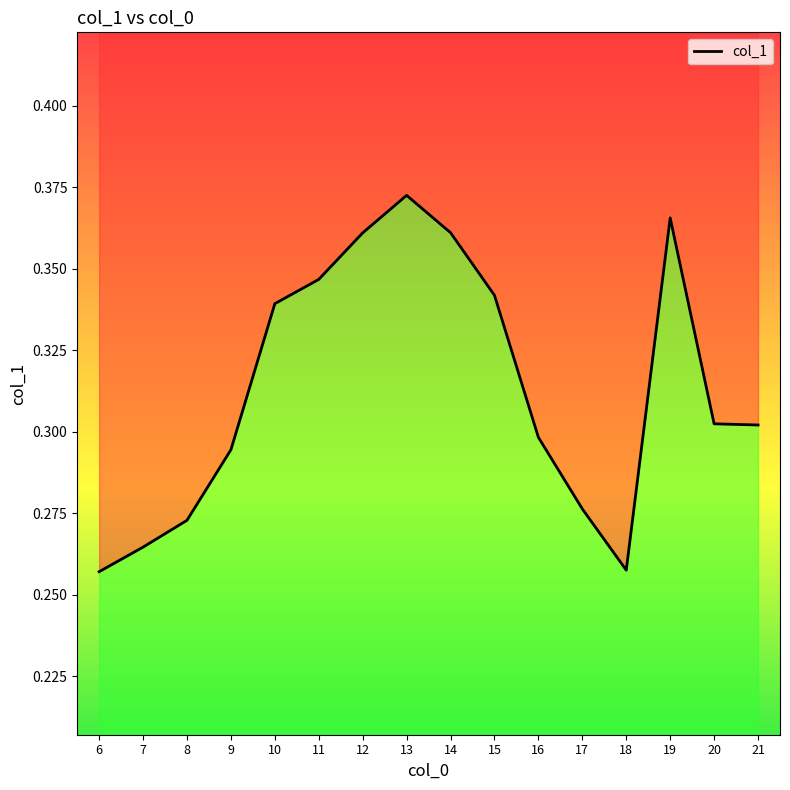

How many lines are shown in the chart?

1